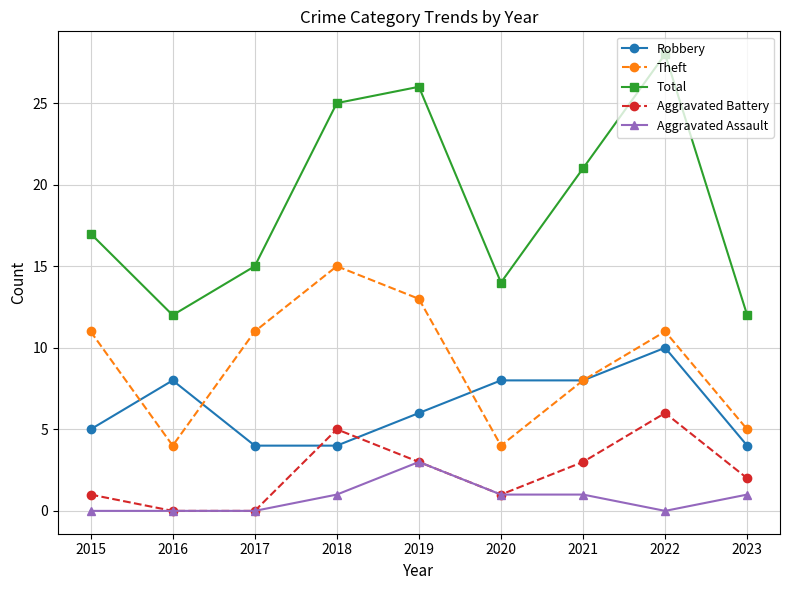

True or false: Robbery has more than 1 points higher than both neighbors.

True